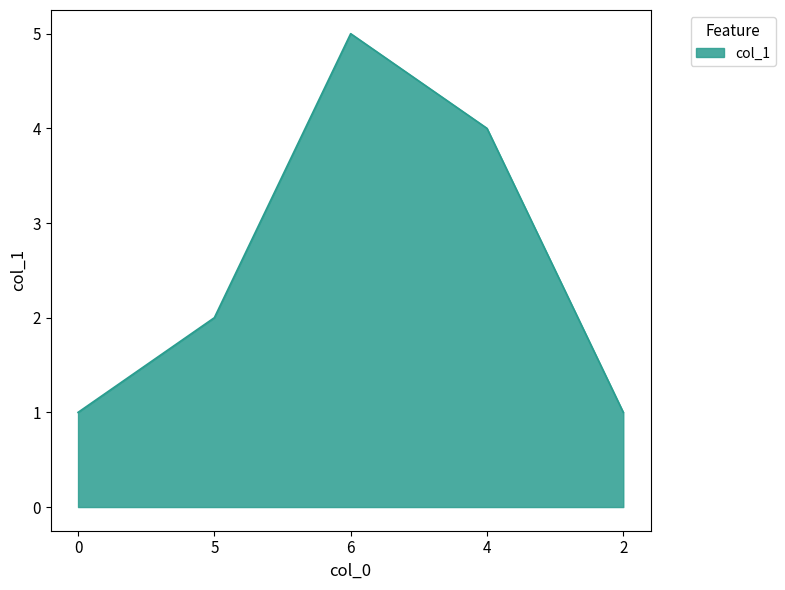

What is the change in value from 5 to 4?

+2